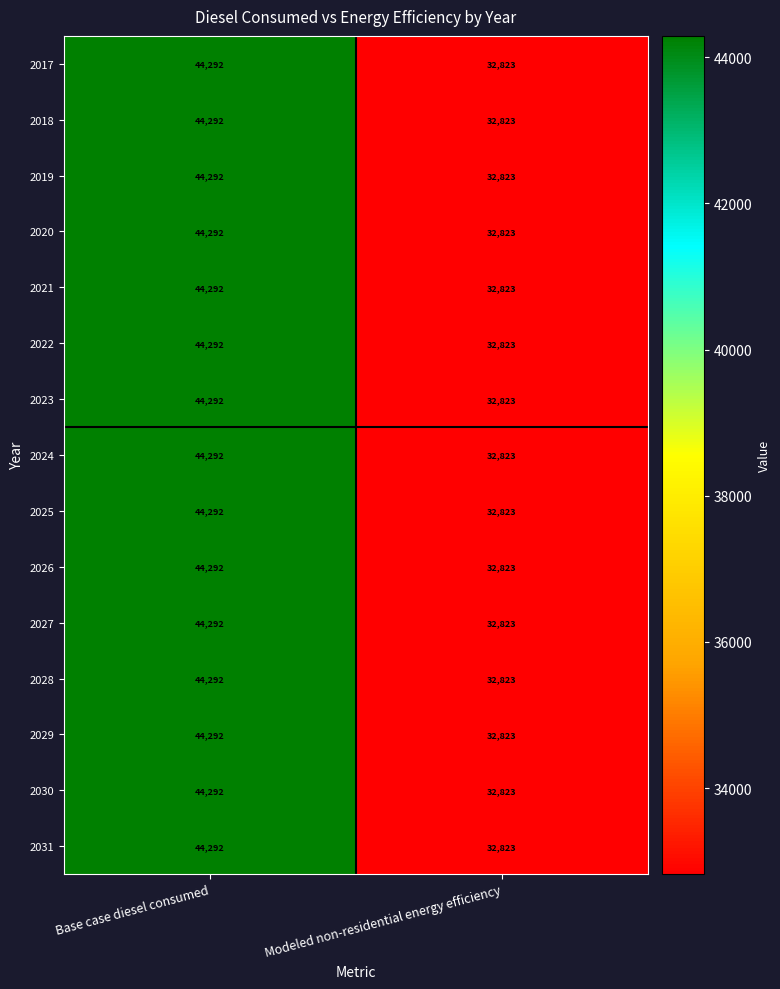

What is the difference between the 2021 values at Base case diesel consumed and Modeled non-residential energy efficiency?

11469